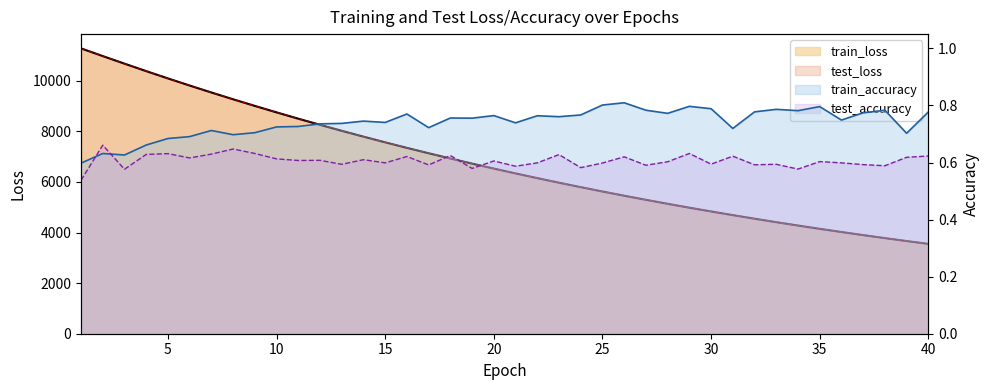

How many lines are shown in the chart?

4